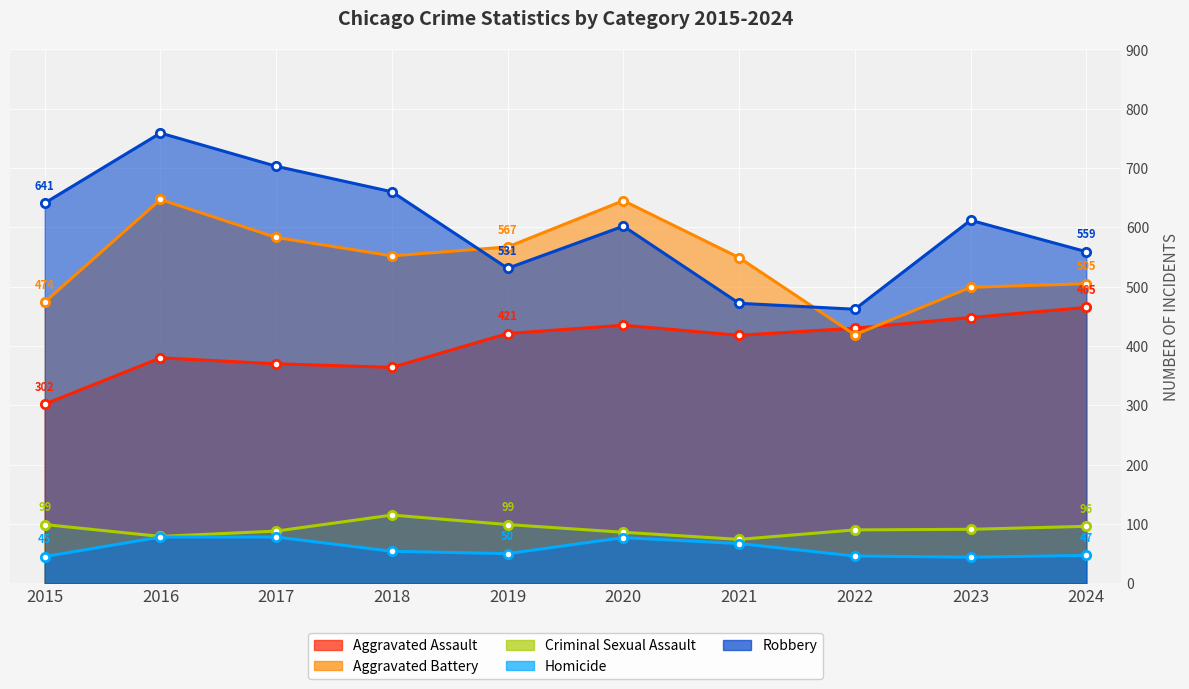

In Aggravated Battery, how many points are lower than both neighbors (excluding endpoints)?

2